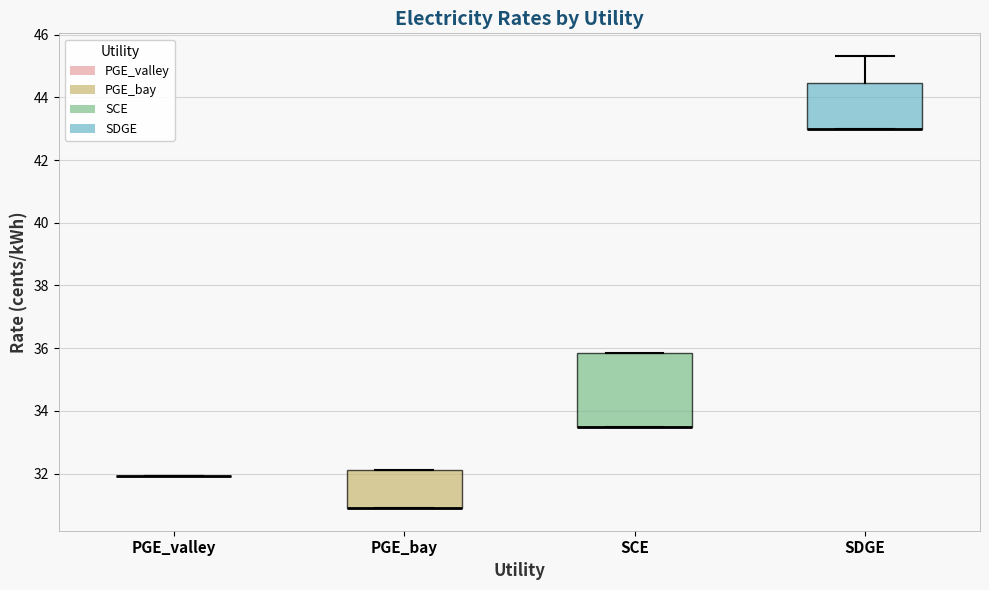

Where is the lower edge of the box for SCE on the y-axis? The values are not printed on the chart, so give them approximately, as read against the axis.

33.4